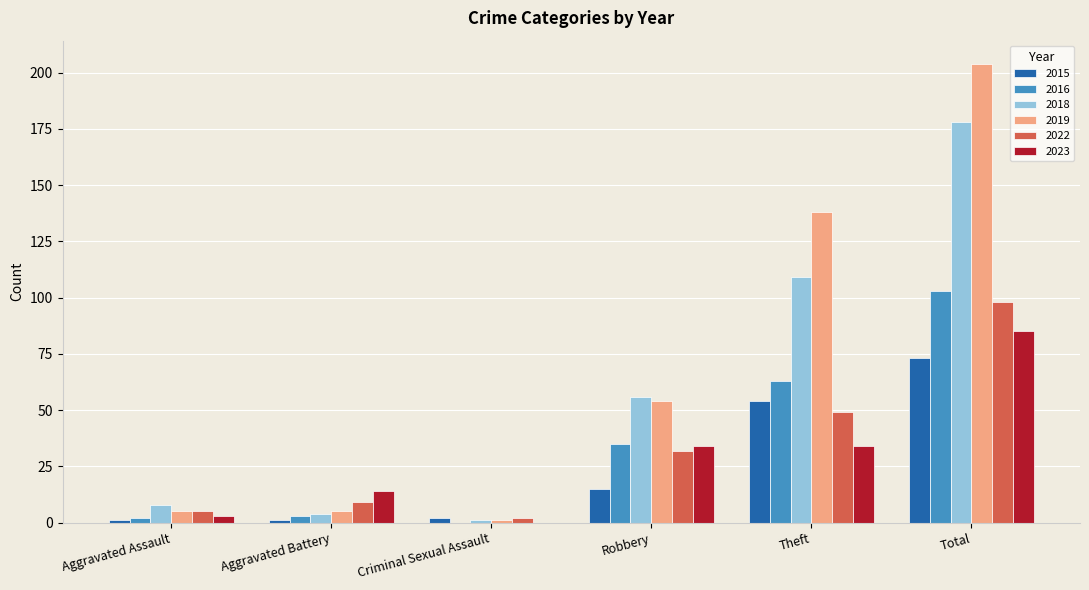

Reading left to right, extract all data points from this chart.

2015: 1	1	2	15	54	73
2016: 2	3	0	35	63	103
2018: 8	4	1	56	109	178
2019: 5	5	1	54	138	204
2022: 5	9	2	32	49	98
2023: 3	14	0	34	34	85